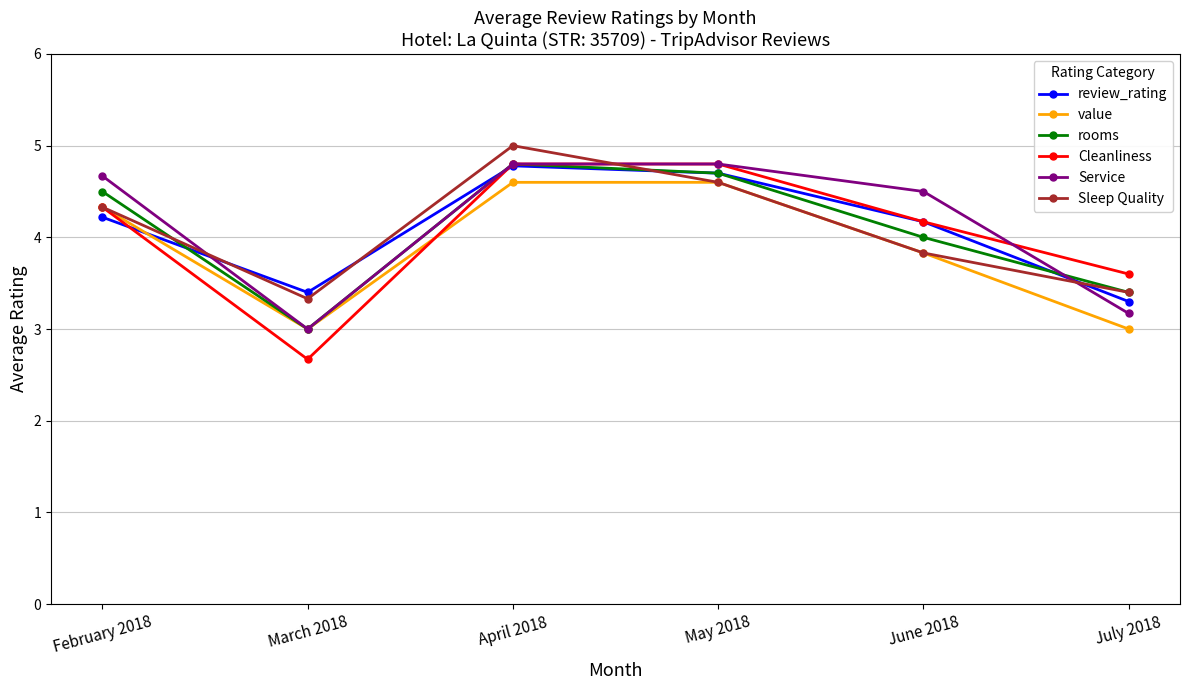

What is the label of the 3rd point from the left?

April 2018